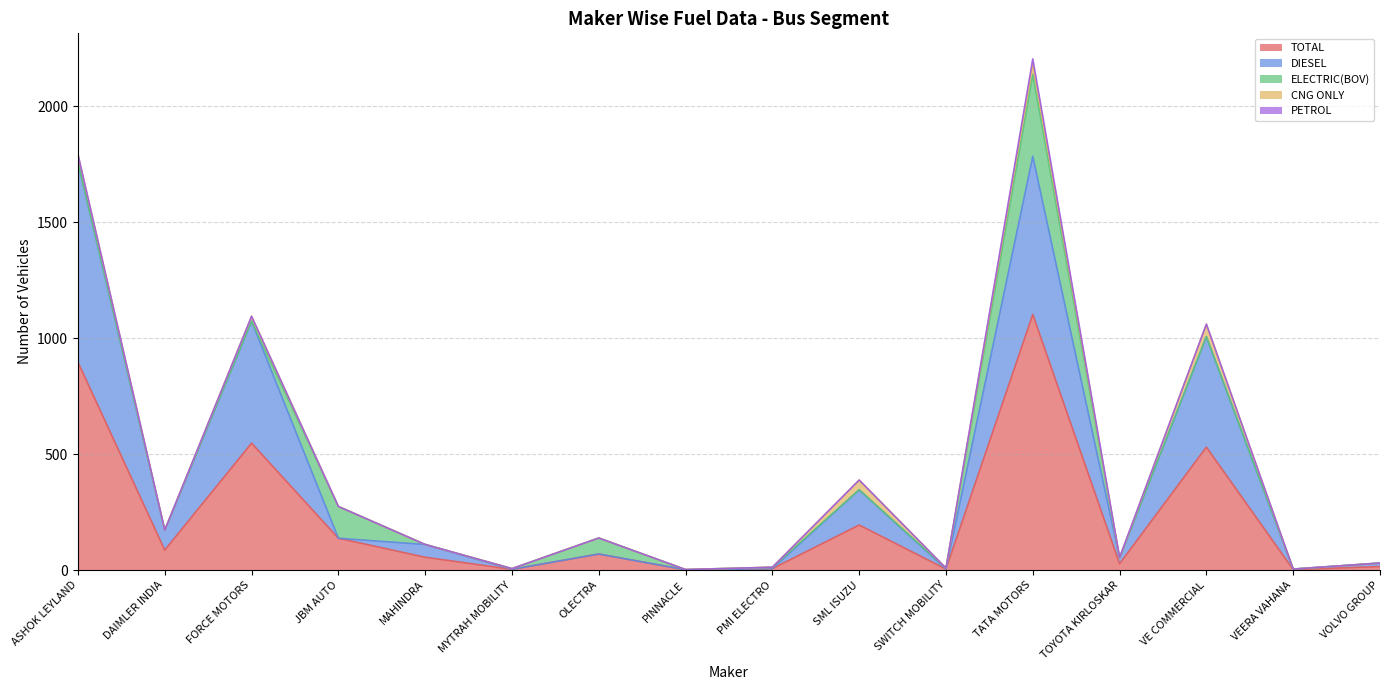

Count the number of data series in this chart.

5